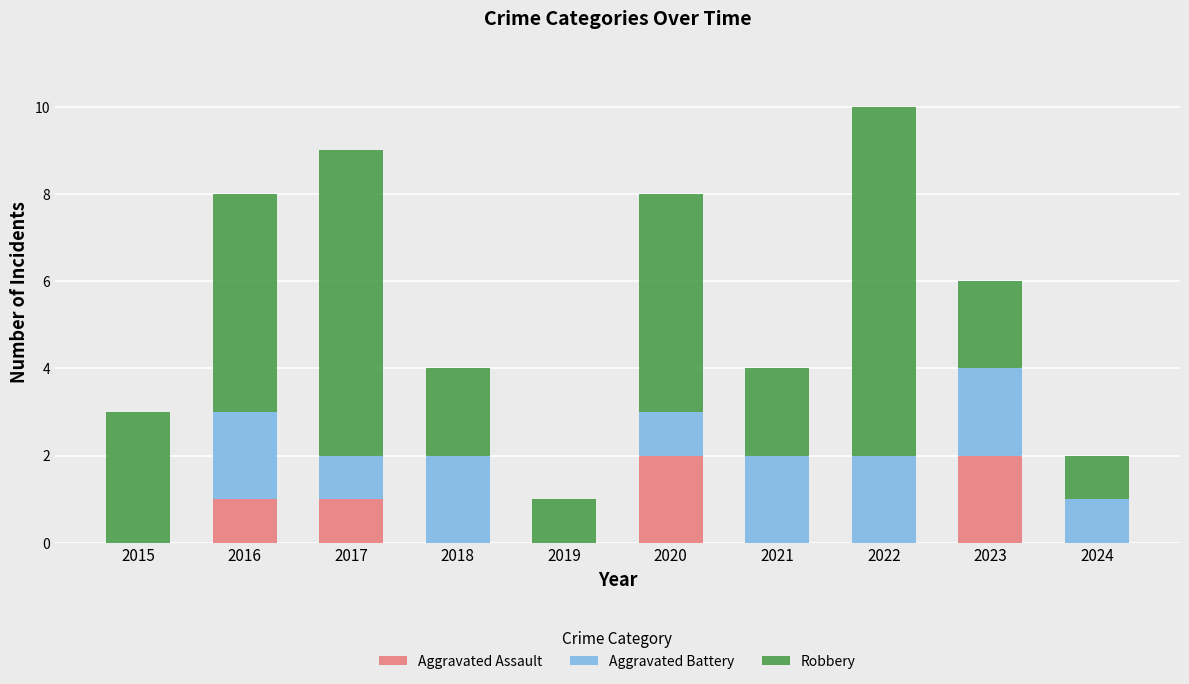

What is the total value across all series at 2015?

3